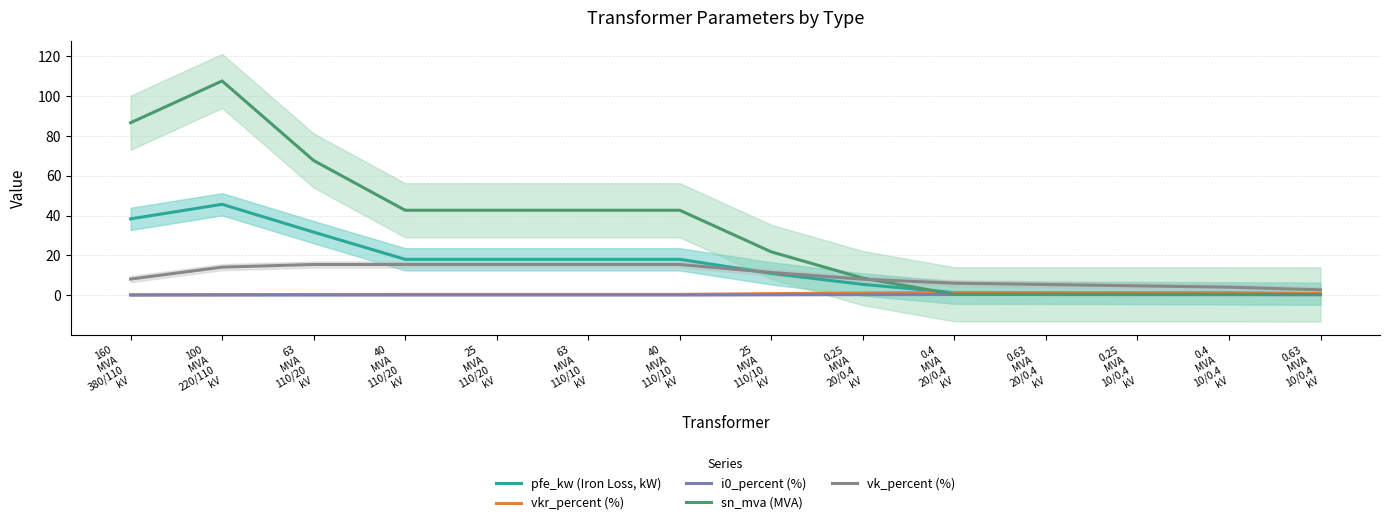

Rank the categories by i0_percent (%) value from highest to lowest.

0.4
MVA
20/0.4
kV, 0.63
MVA
20/0.4
kV, 0.25
MVA
10/0.4
kV, 0.25
MVA
20/0.4
kV, 0.4
MVA
10/0.4
kV, 25
MVA
110/10
kV, 0.63
MVA
10/0.4
kV, 100
MVA
220/110
kV, 40
MVA
110/20
kV, 25
MVA
110/20
kV, 63
MVA
110/10
kV, 40
MVA
110/10
kV, 63
MVA
110/20
kV, 160
MVA
380/110
kV